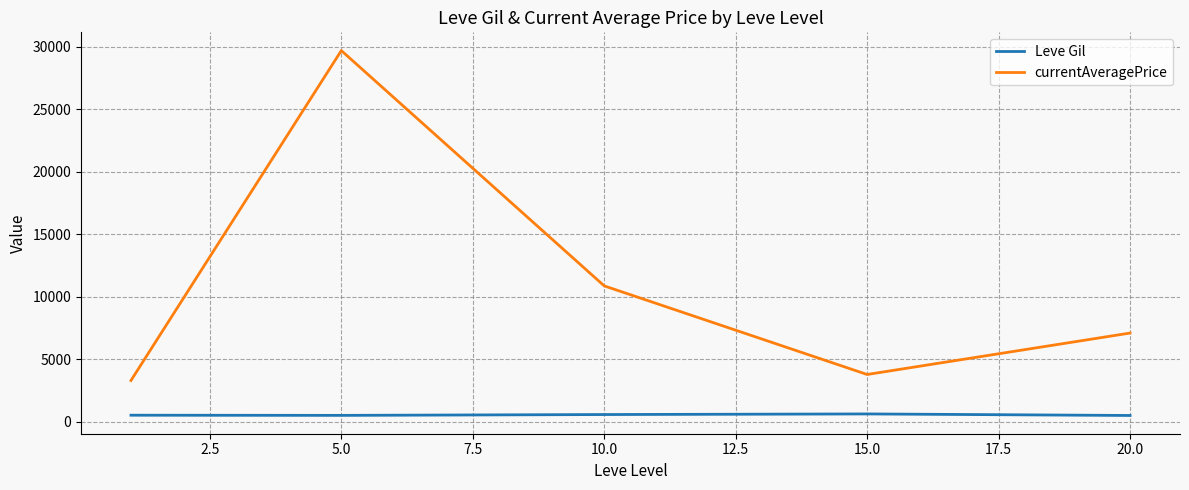

True or false: currentAveragePrice and Leve Gil intersect in this chart.

False